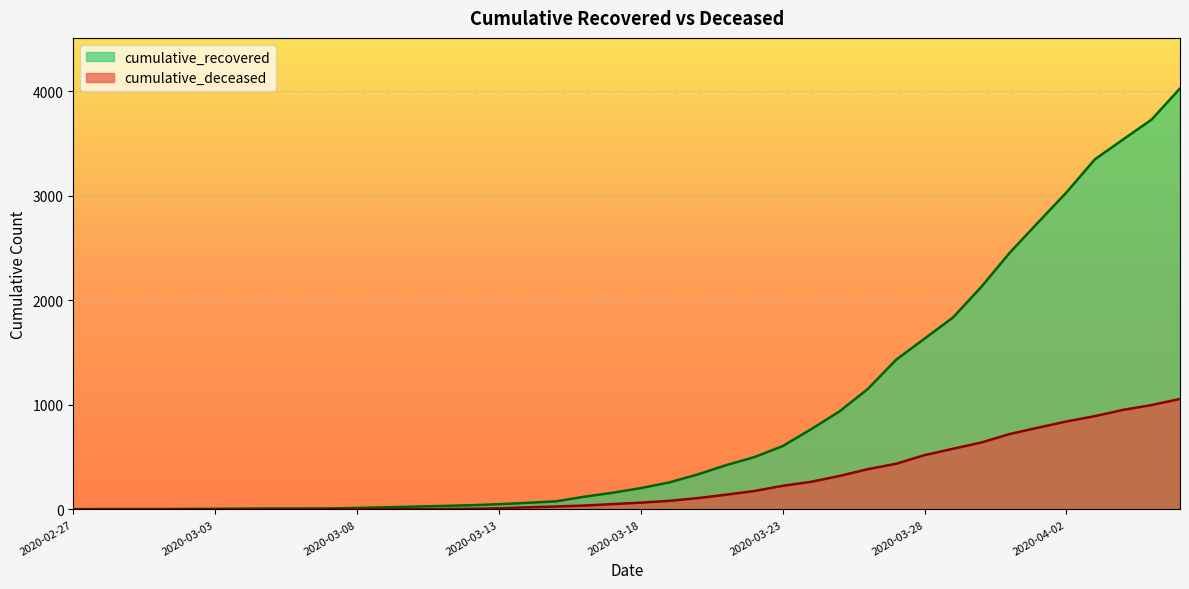

How many categories are shown in the chart?

40